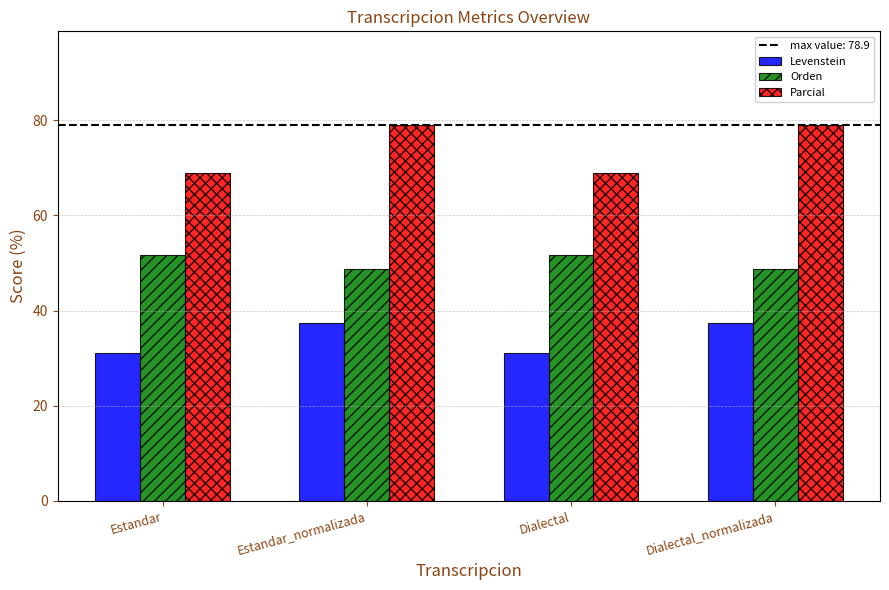

What is the total value across all series at Dialectal_normalizada?

165.0